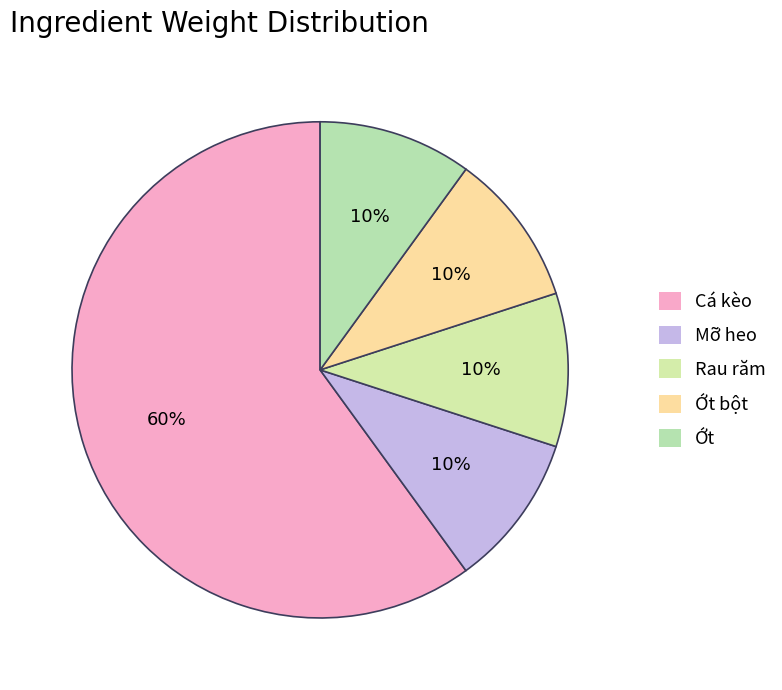

How many slices are in this pie chart?

5